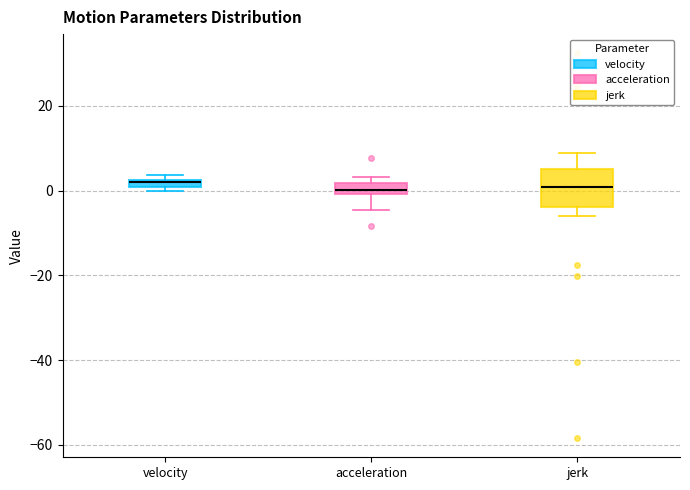

Comparing the boxes themselves (not the whiskers), which one is the tallest?

jerk